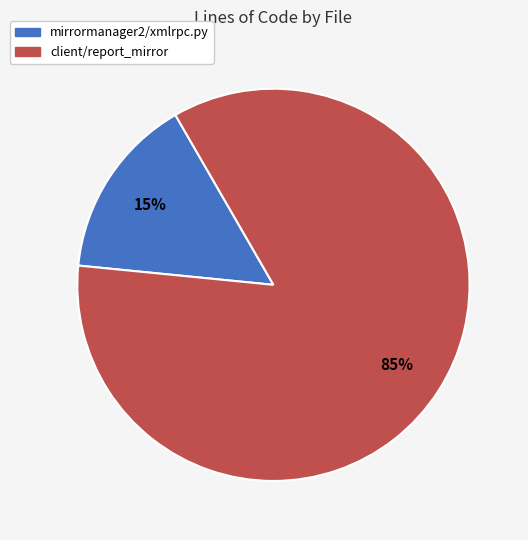

Which category has the biggest portion of the pie?

client/report_mirror